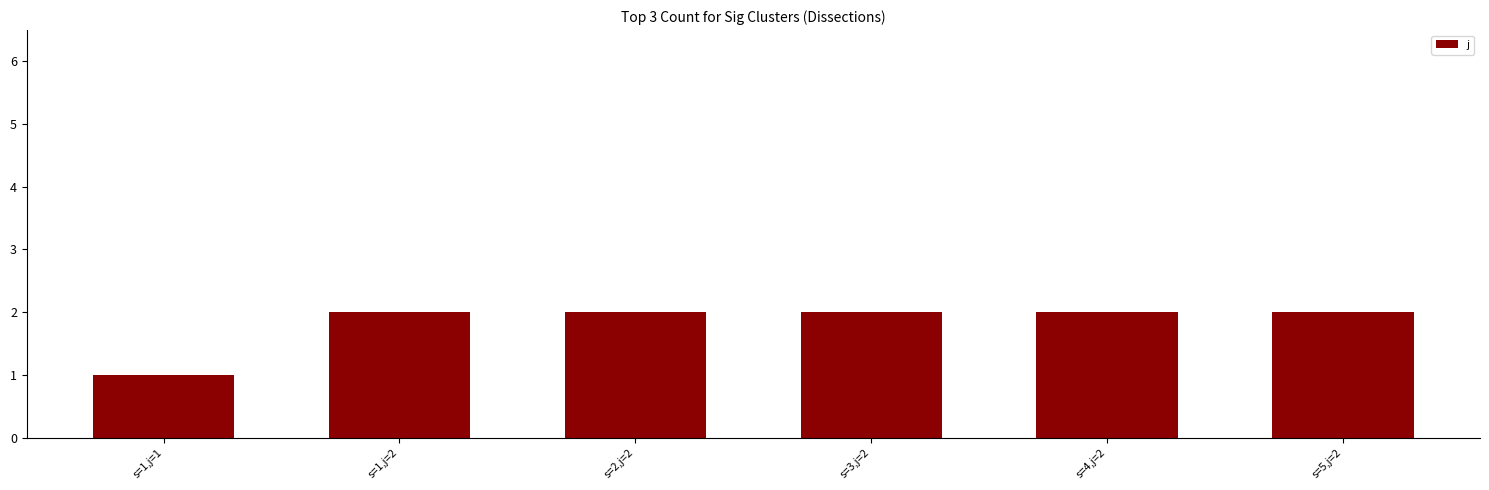

Is it true that the value at s=5,j=2 is 2?

True